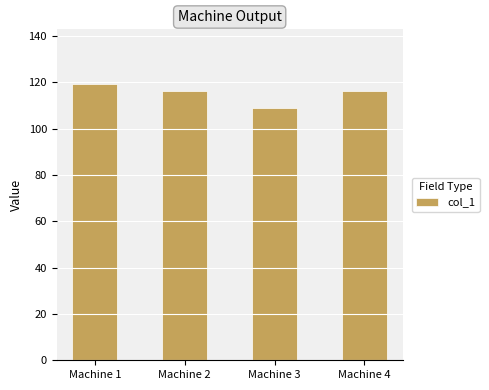

The value at Machine 4 is 116. True or false?

True